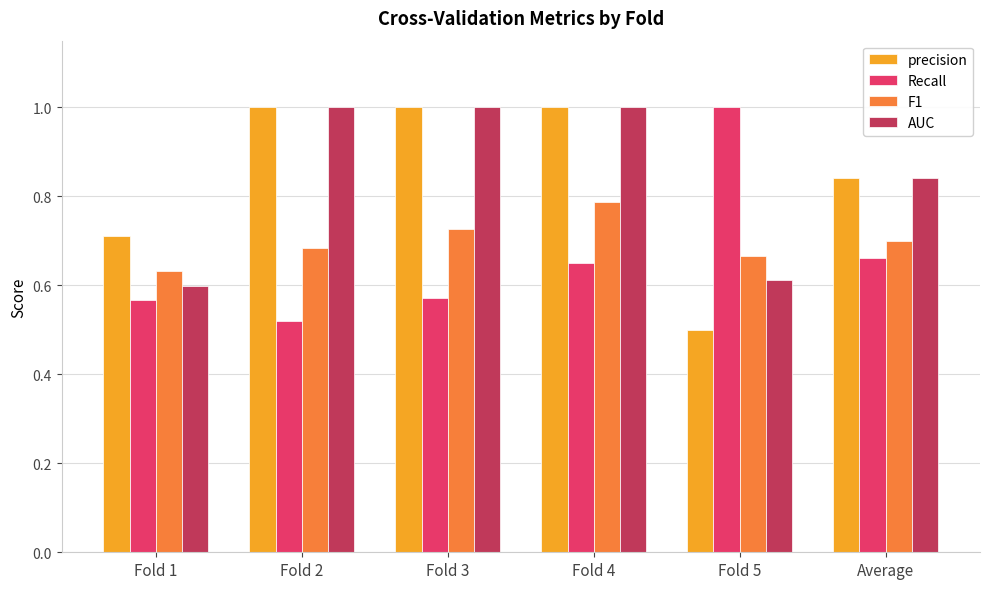

What is the label of the 5th bar from the left?

Fold 5